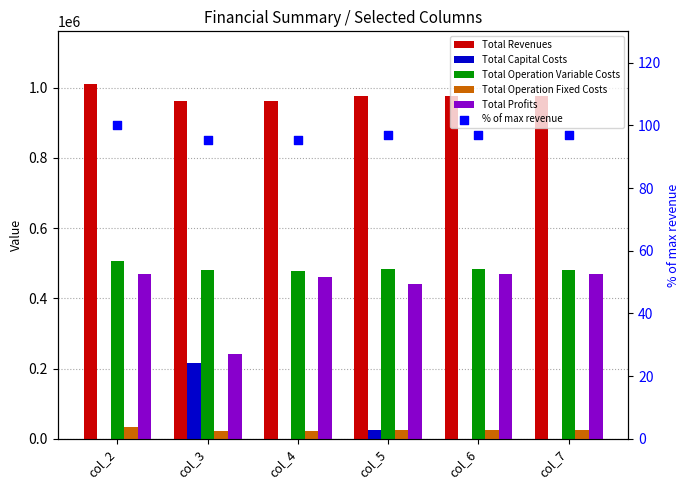

Which series reaches the maximum Y coordinate?

Total Revenues